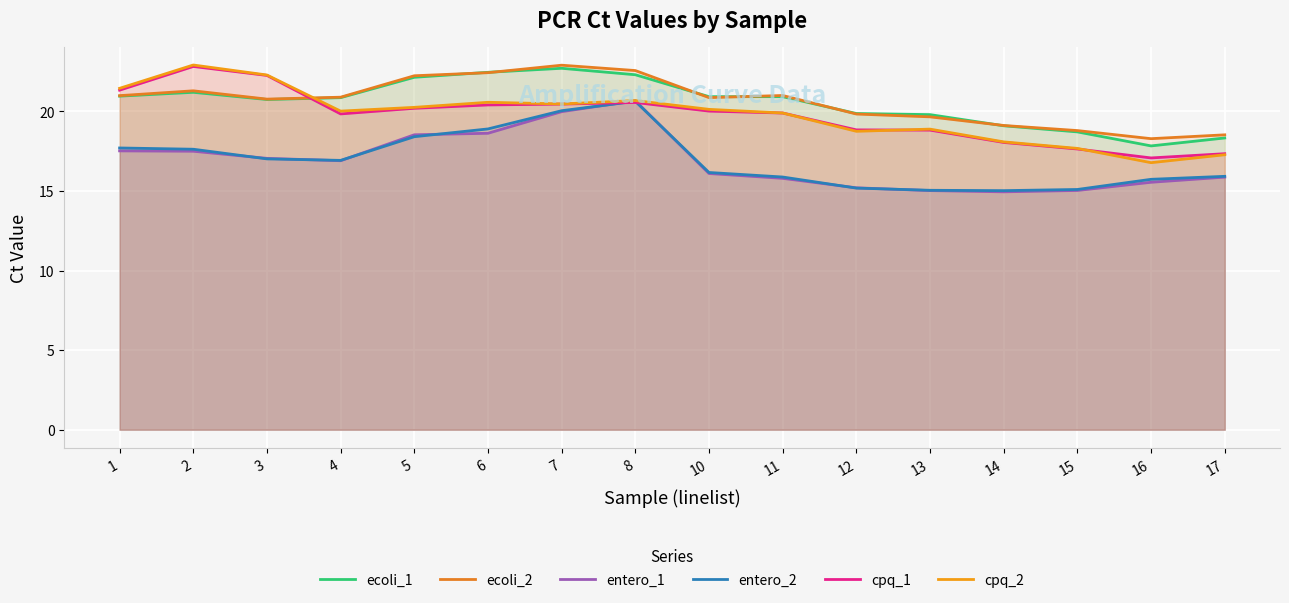

Which has a higher value, 14 or 10?

10